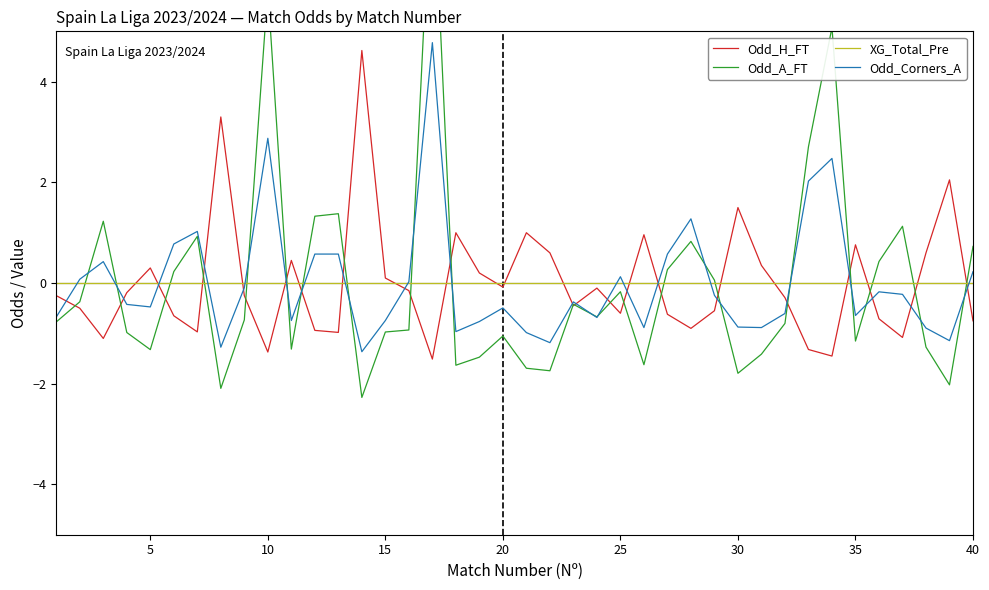

After their last crossing, which series has the higher values: XG_Total_Pre or Odd_A_FT?

Odd_A_FT